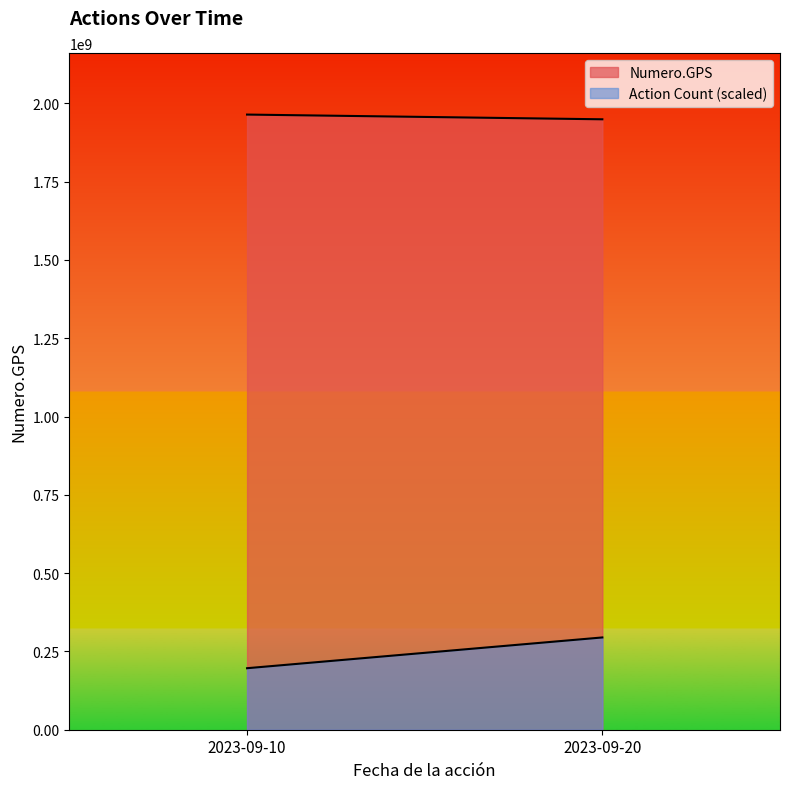

True or false: Accion Count and Numero.GPS cross at least once.

False